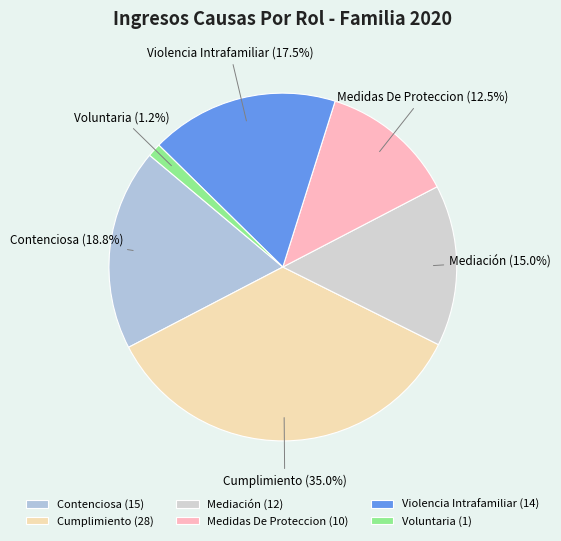

To the nearest percent, what is the average slice percentage?

17%